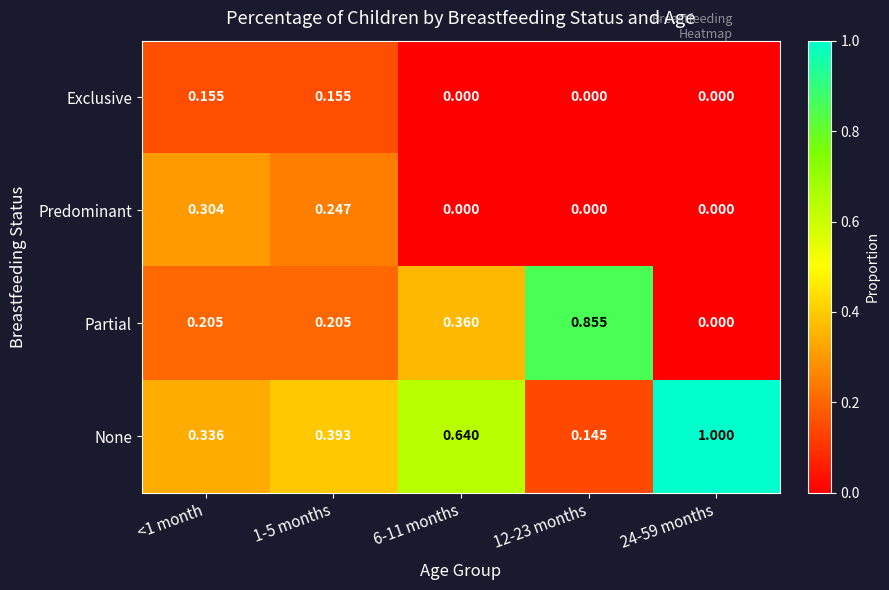

Between 1-5 months and 24-59 months, which series saw the biggest shift?

None